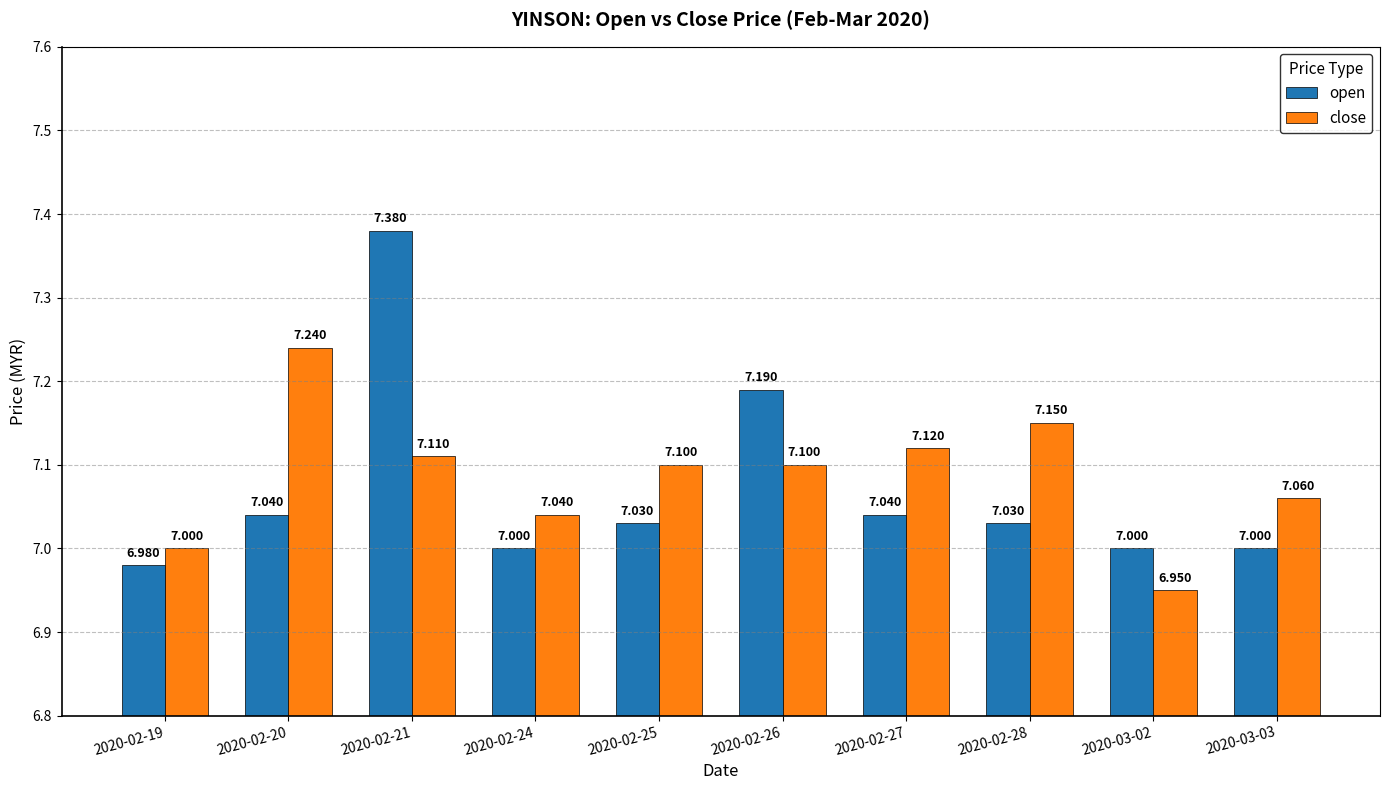

List the series in order of their peak value, lowest first.

close, open